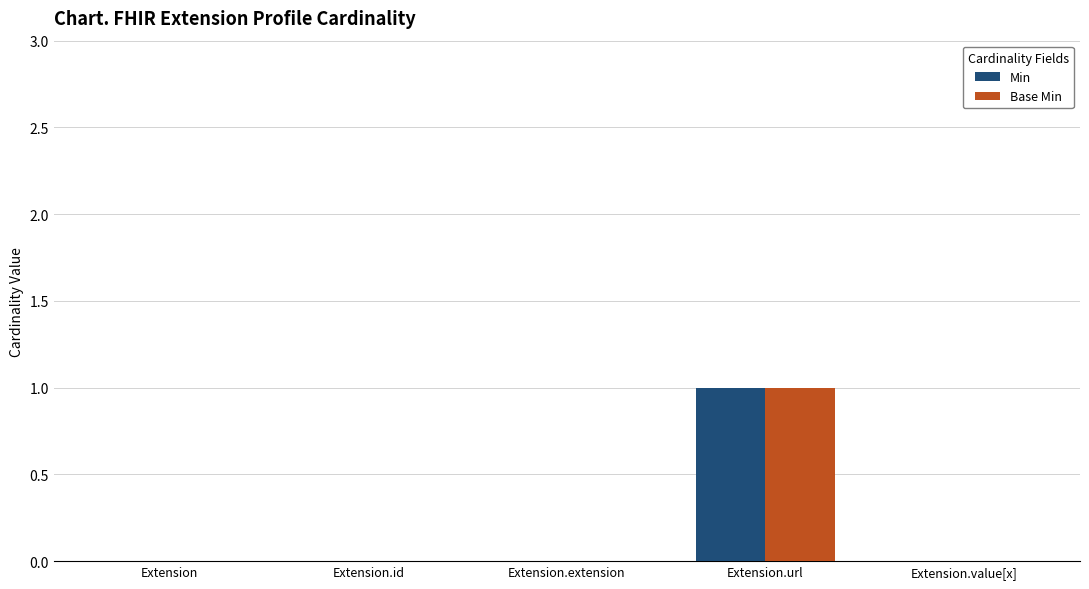

Reading right to left, extract all data points from this chart.

Min: 0	1	0	0	0
Base Min: 0	1	0	0	0